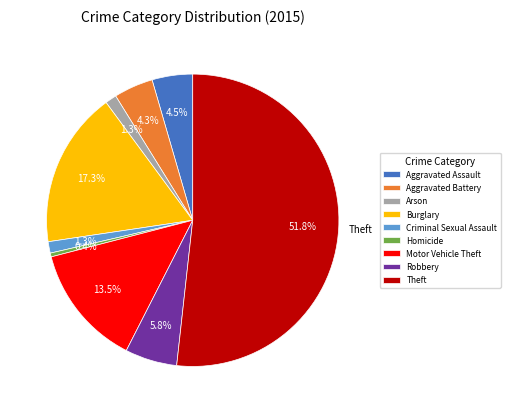

What is the ratio of the value at Aggravated Battery to the value at Aggravated Assault?

1.0